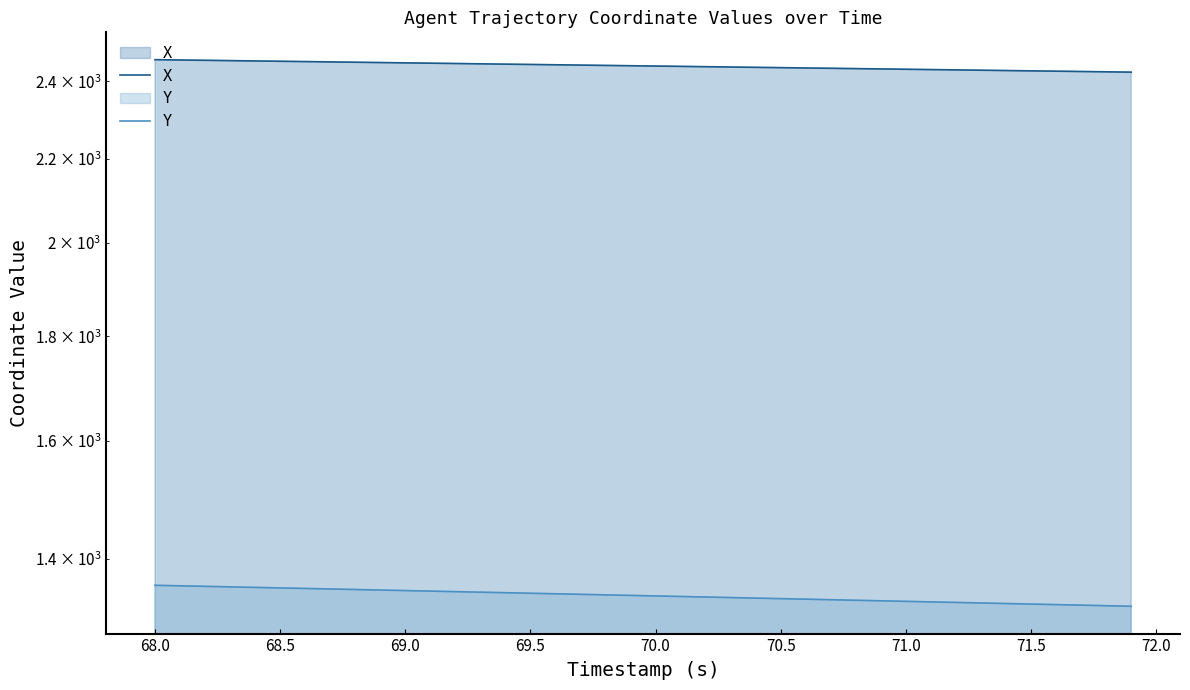

Does the chart display data point markers on the line(s)?

No